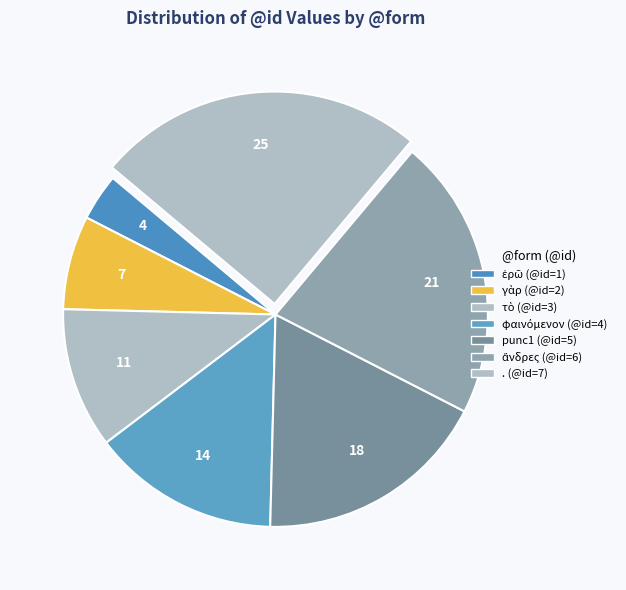

How many segments does this pie chart have?

7